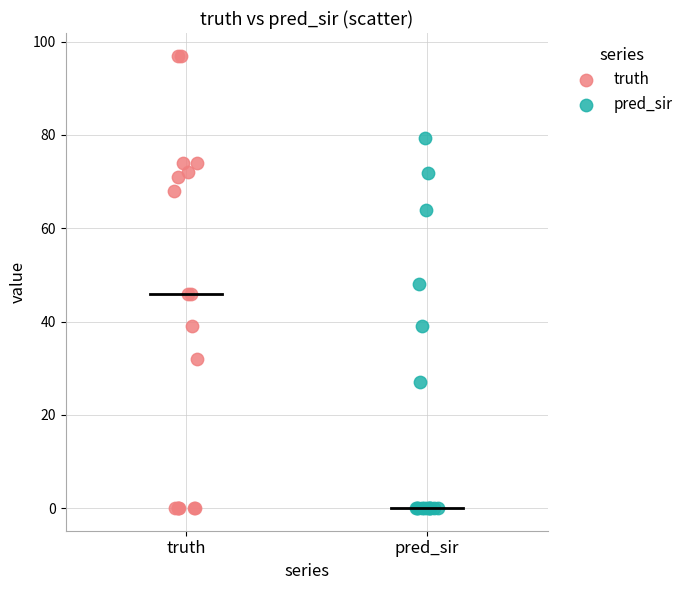

Which series reaches the maximum Y coordinate?

truth